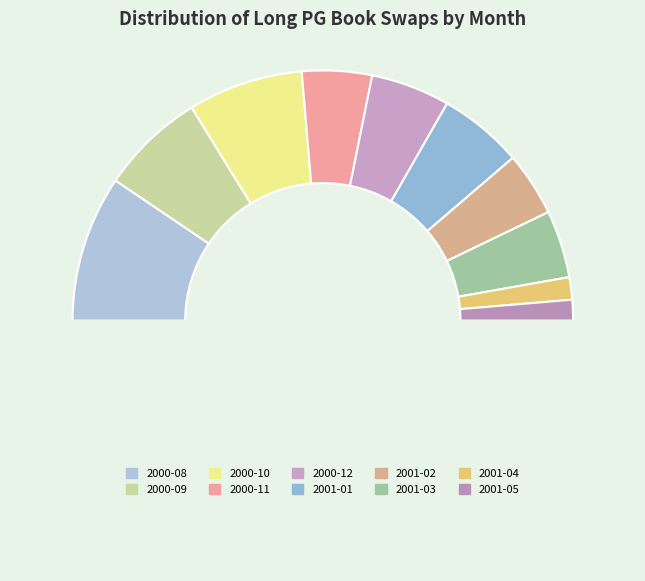

How many slices are in this pie chart?

11